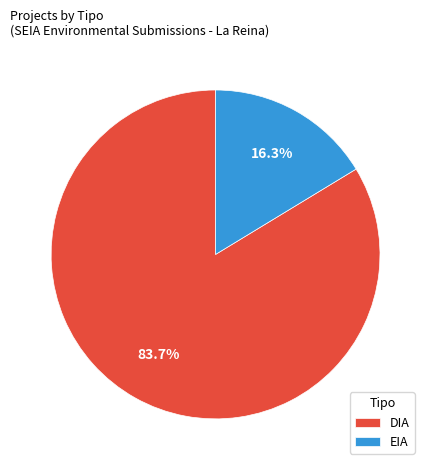

Between DIA and EIA, which is larger?

DIA